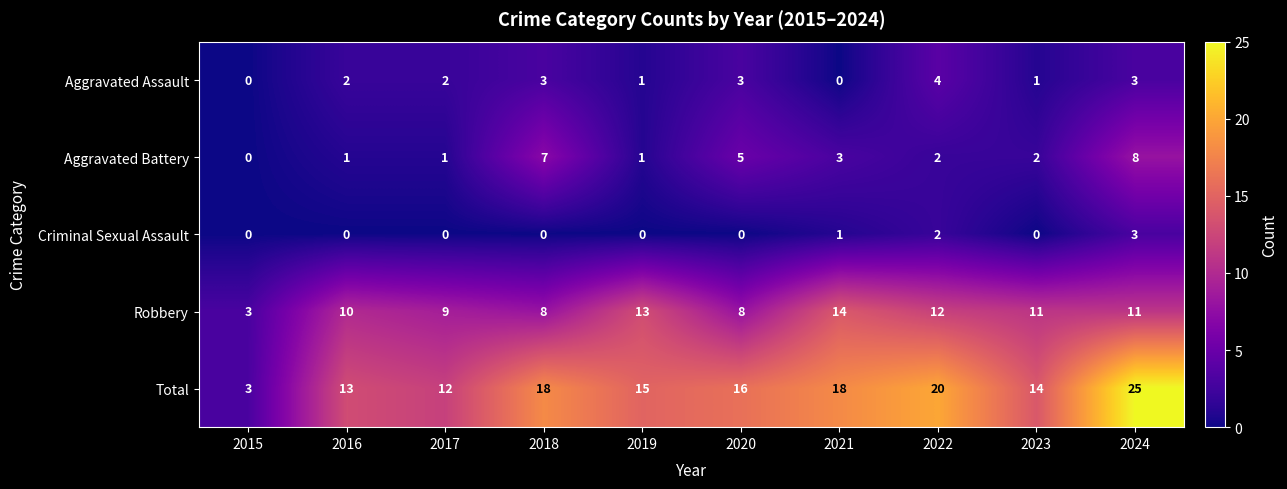

How many Aggravated Assault values are between 1 and 3?

7